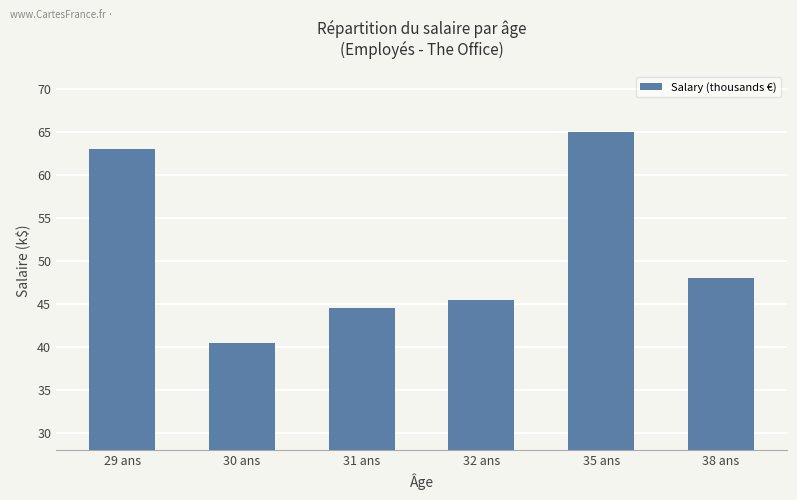

Count the number of data series in this chart.

1